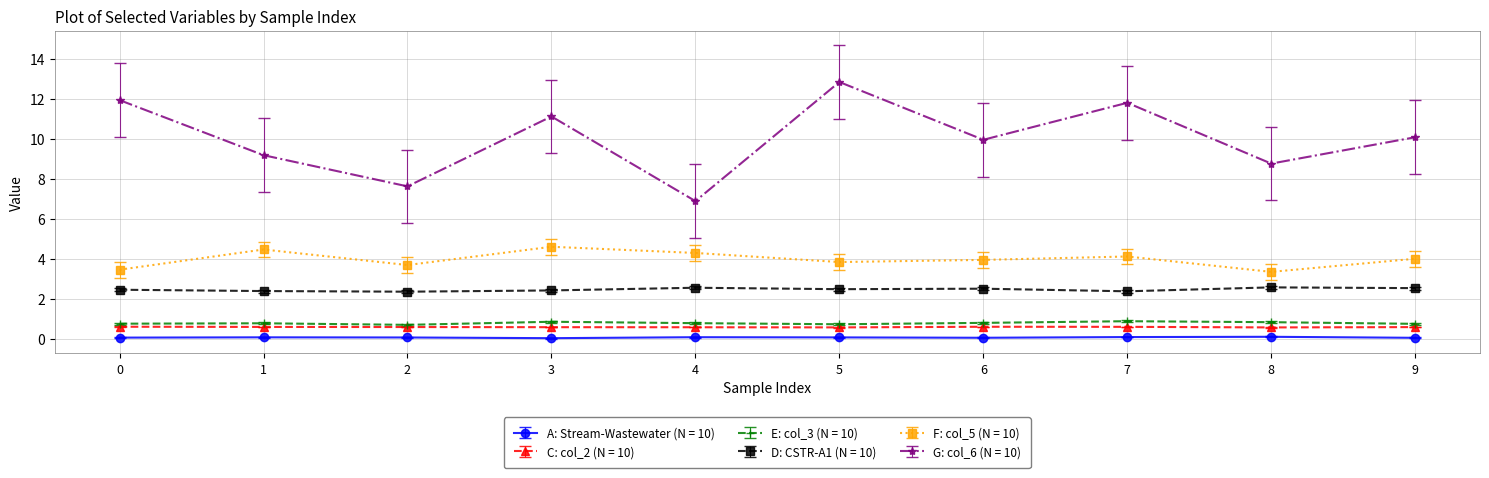

The value of G: col_6 (N = 10) at 7 is 11.8. True or false?

True